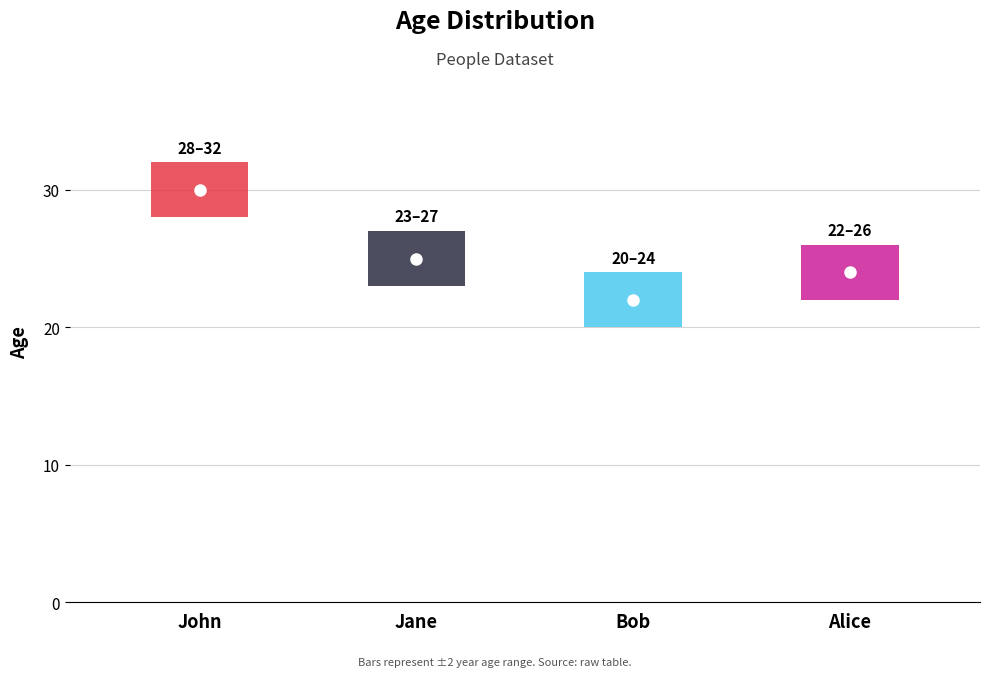

What is the difference between the values at John and Alice?

6